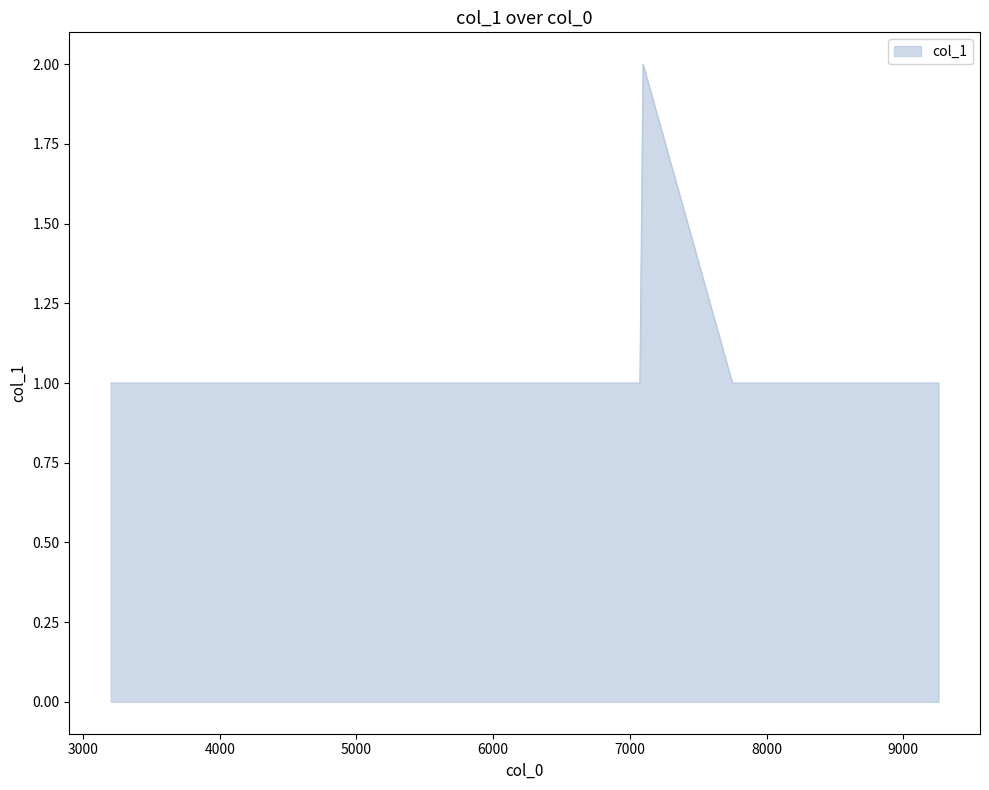

Does the chart have visible grid lines?

No